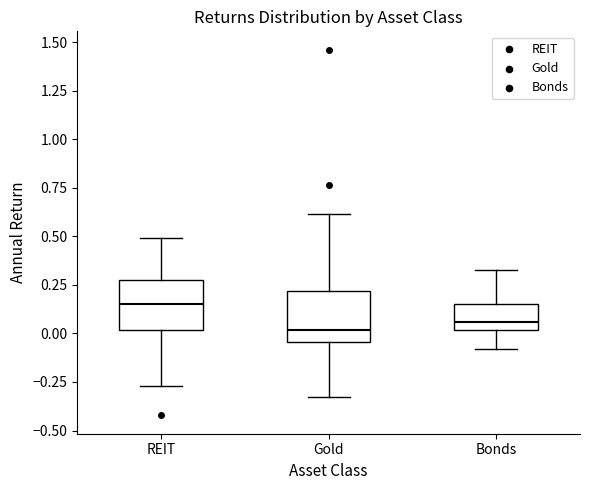

Reading left to right, read every box against the y-axis: the position of its median line, the range the box covers, and the ends of its whiskers. The values are not printed on the chart, so give them approximately, as read against the axis.

REIT: median 0.15, box 0.00 to 0.25, whiskers -0.25 to 0.50
Gold: median 0.00, box -0.05 to 0.20, whiskers -0.35 to 0.60
Bonds: median 0.05, box 0.00 to 0.15, whiskers -0.10 to 0.35